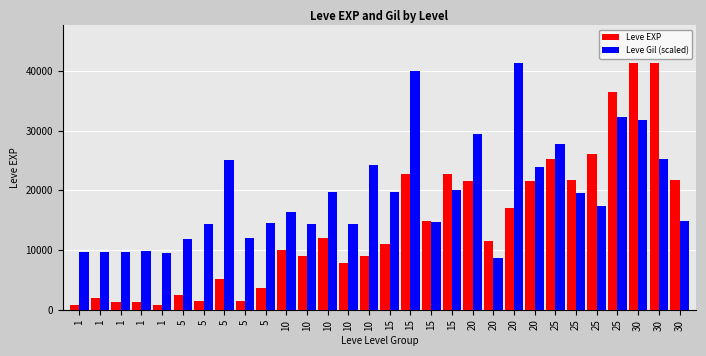

How many groups of bars are there?

30